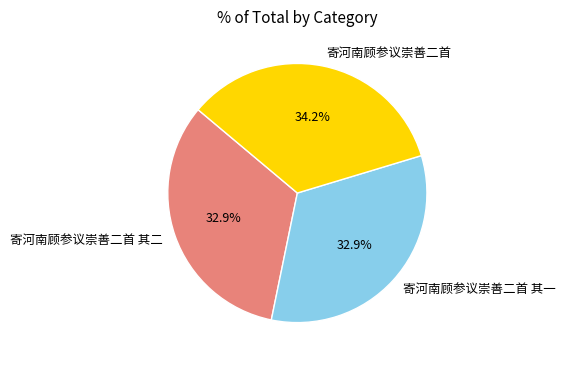

To the nearest percent, what percentage of the pie is 寄河南顾参议崇善二首?

34%